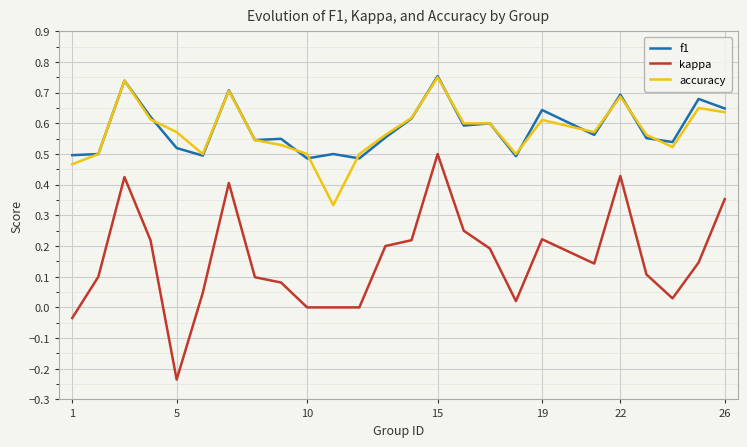

True or false: kappa and accuracy cross at least once.

False